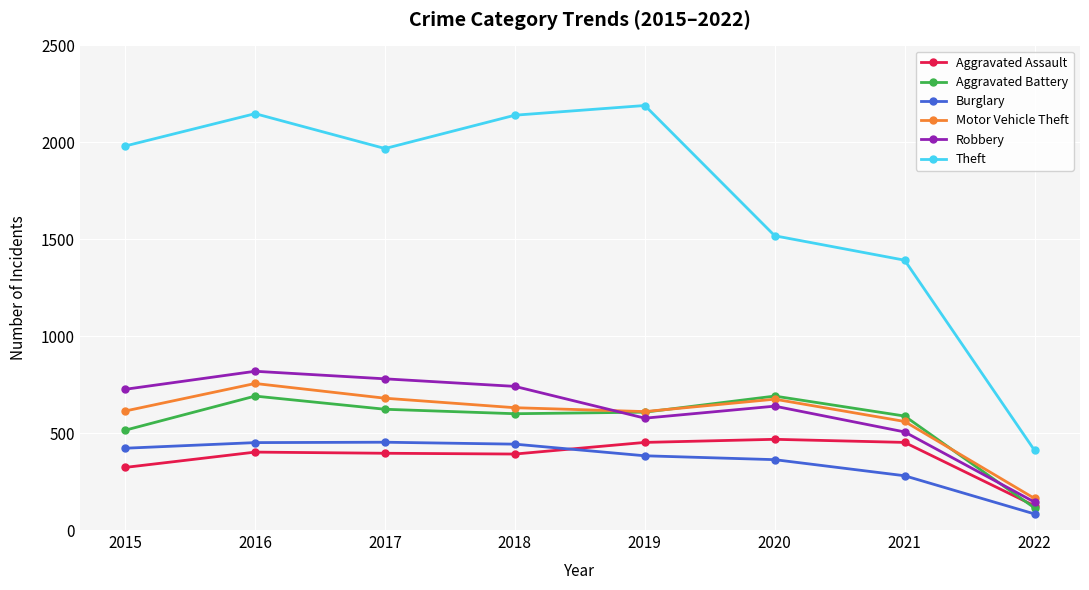

The value of Theft at 2016 is 496. True or false?

False